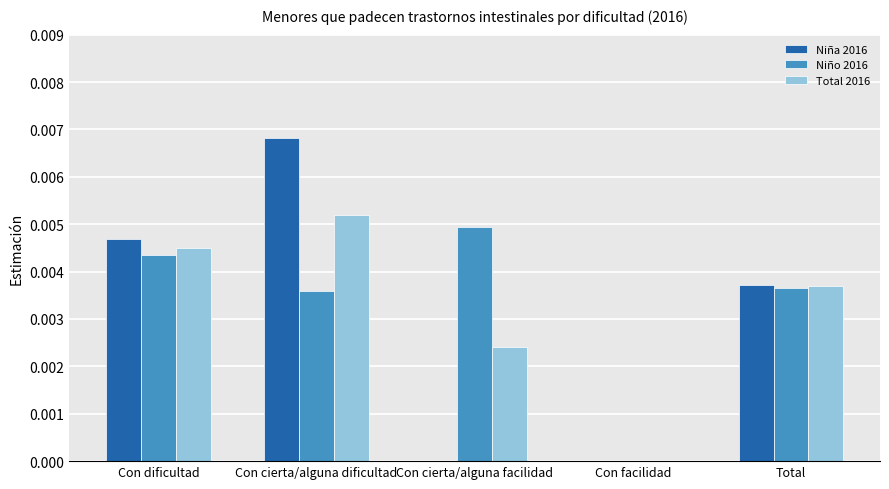

What are all the series names shown in the legend?

Niña 2016, Niño 2016, Total 2016